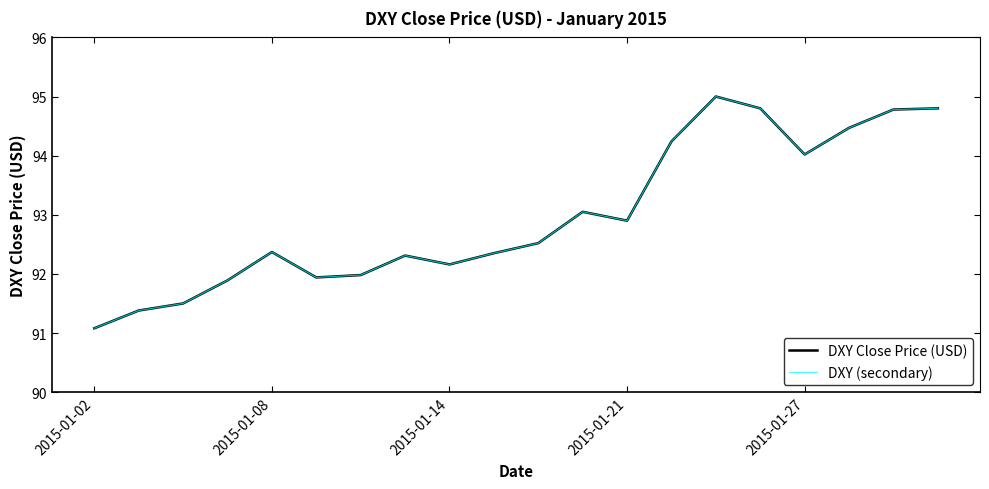

How many interior local valleys does the DXY (secondary) series have?

4